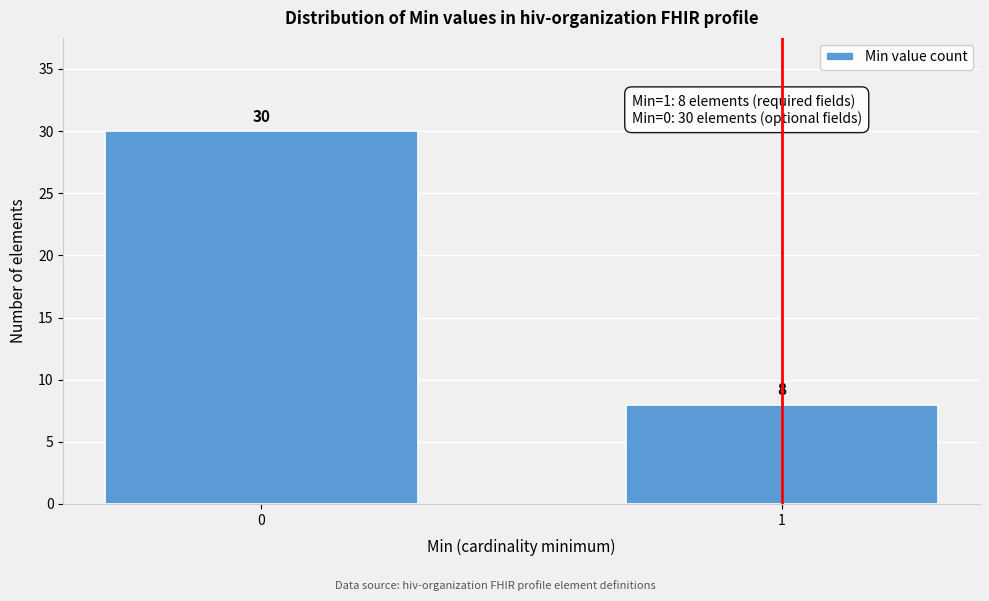

Reading left to right, what are all the values shown in this chart?

0=30	1=8